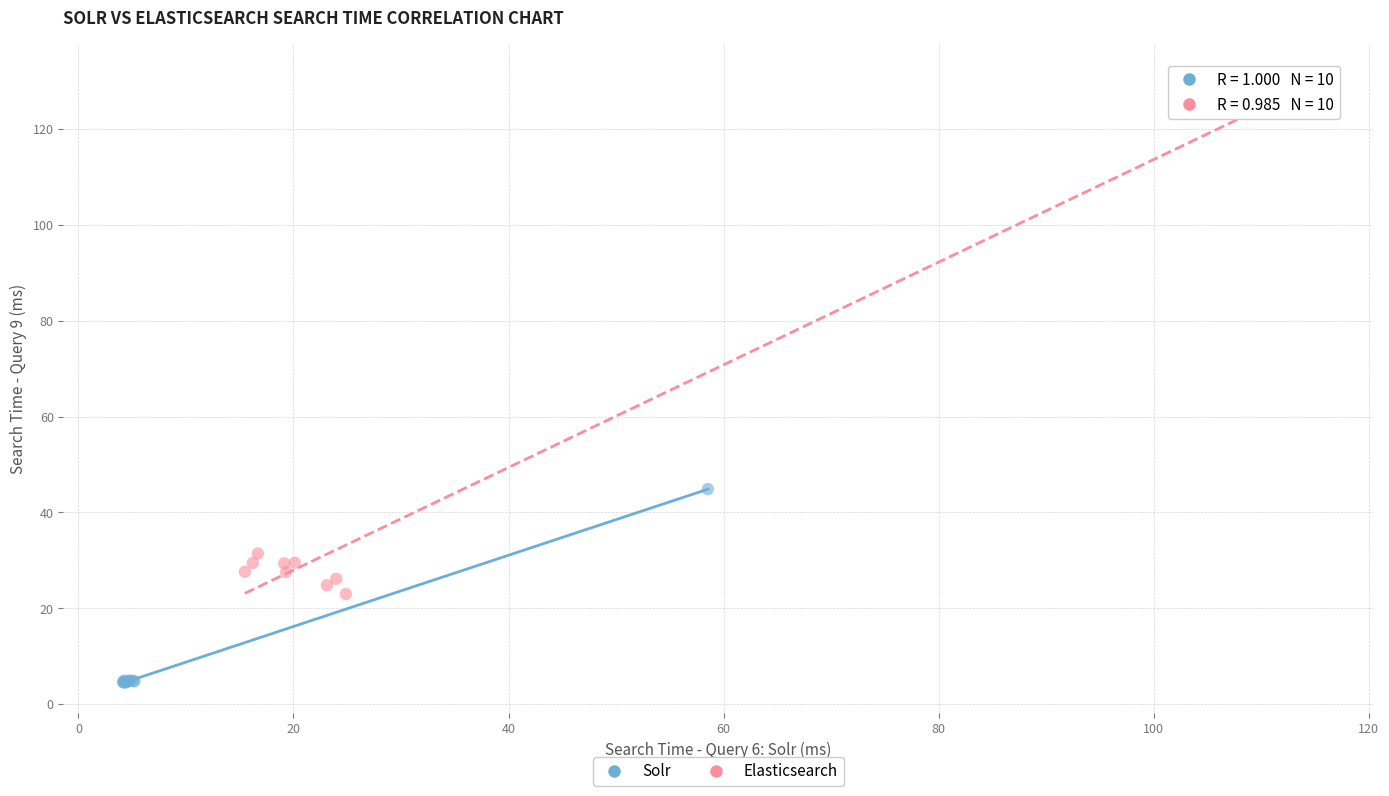

Which series contains the highest Y value?

Elasticsearch